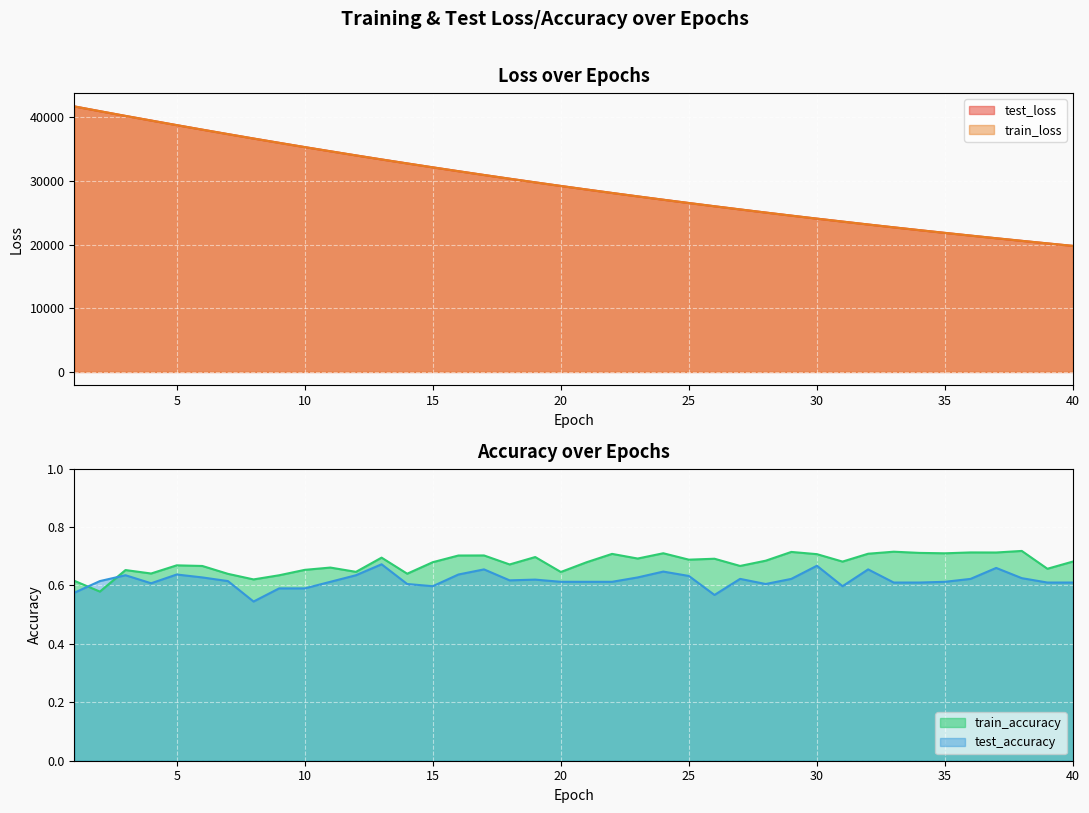

Which series has the largest total across all categories?

test_loss